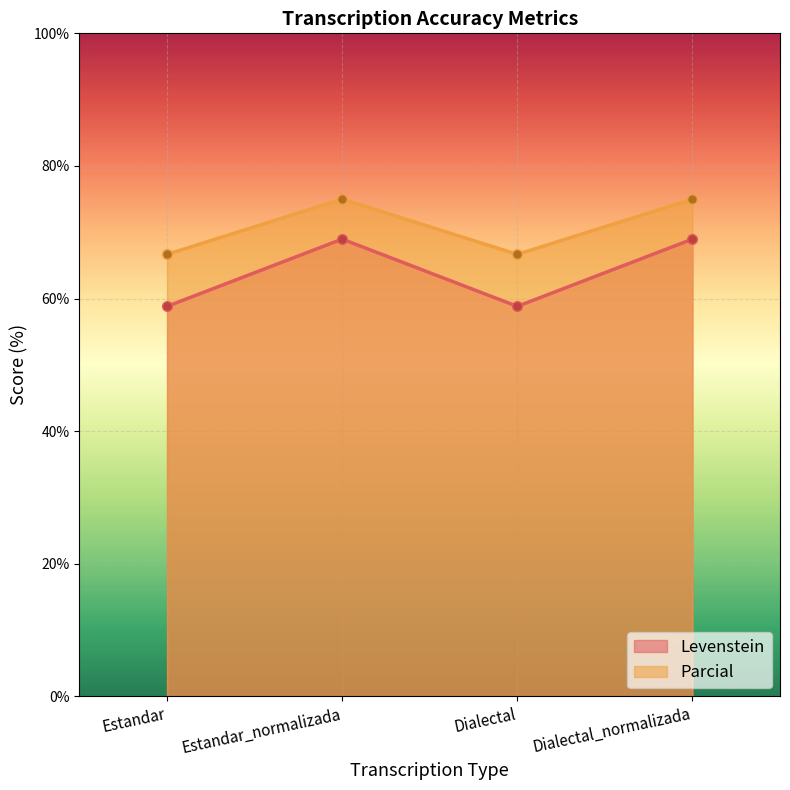

What is the label of the 2nd point from the right?

Dialectal